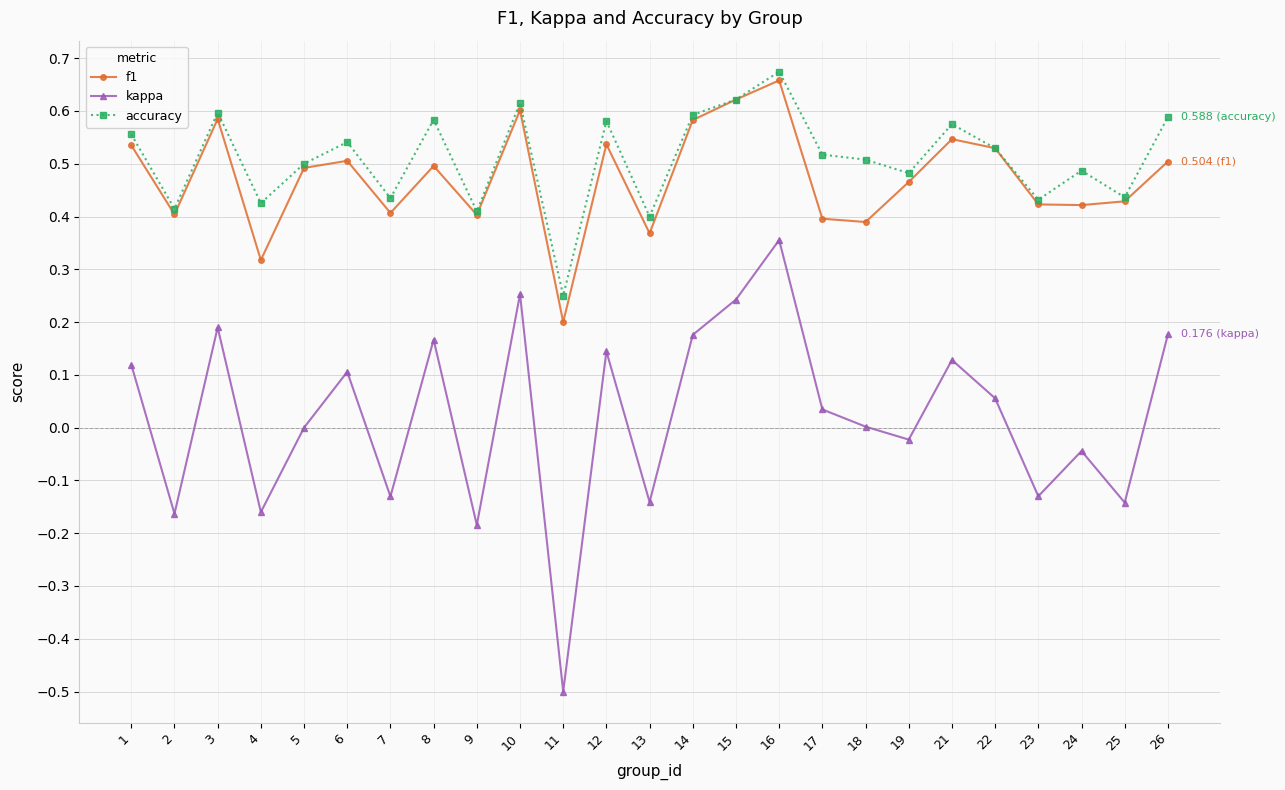

Between 5 and 7, which series saw the biggest shift?

kappa